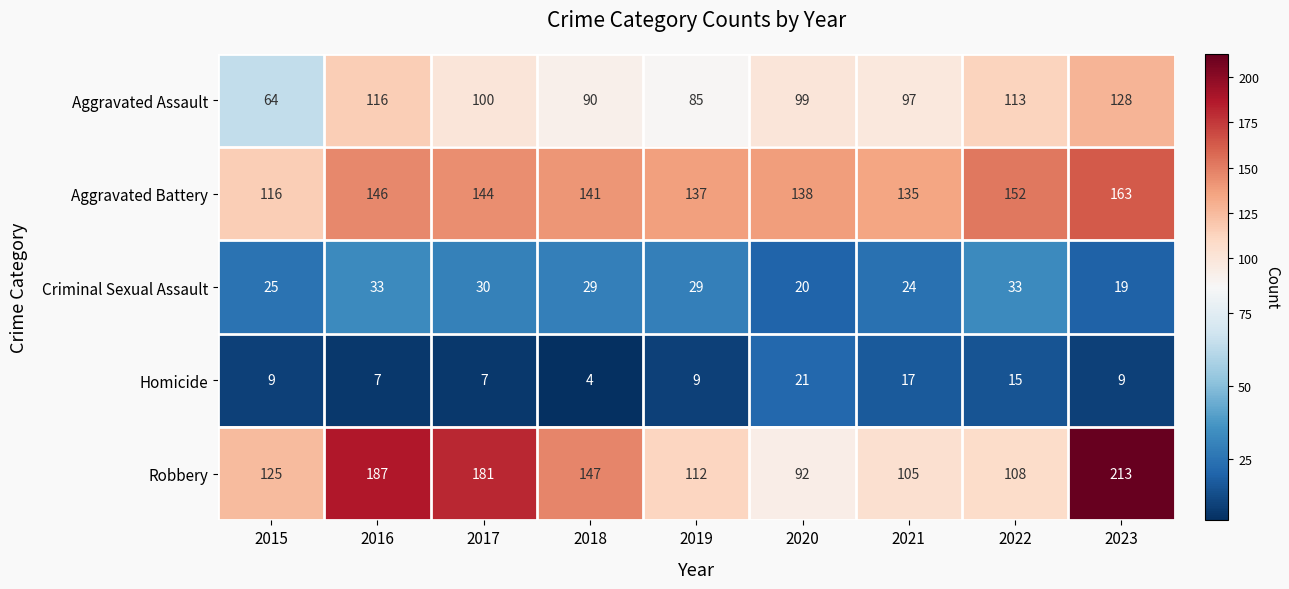

What is the average value of the Robbery series?

141